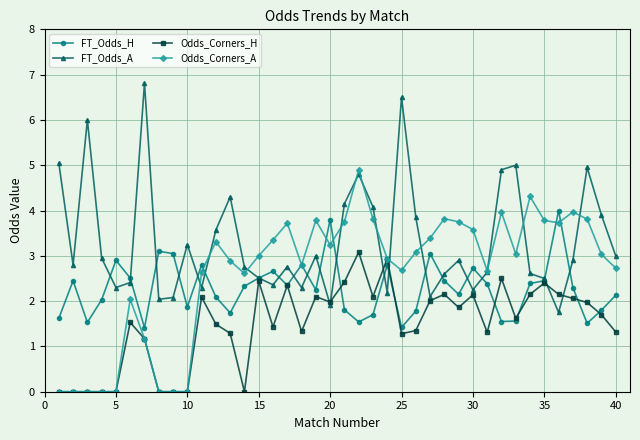

True or false: Odds_Corners_H has more than 1 points higher than both neighbors.

True